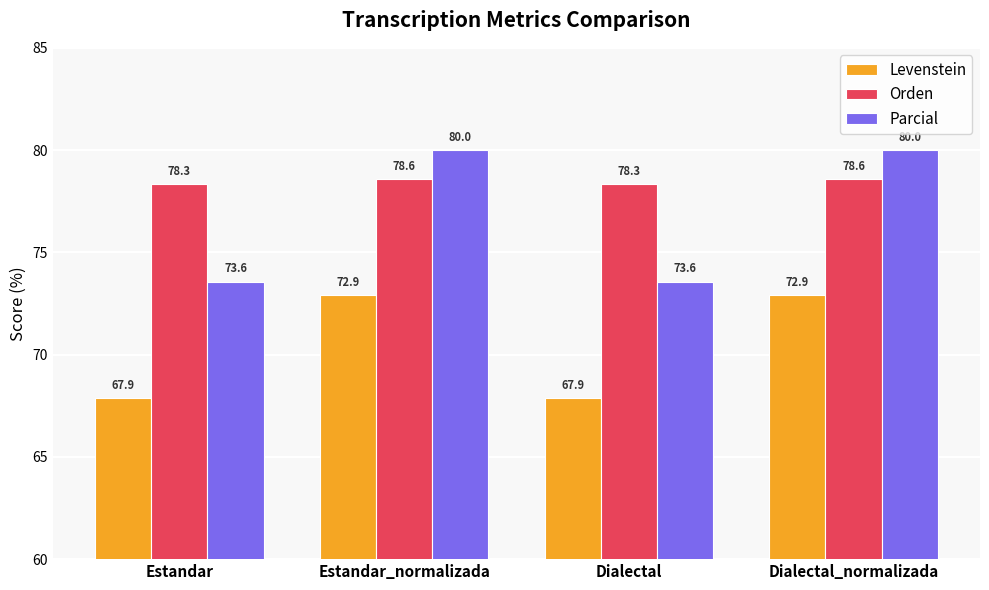

Which series has the widest spread of values?

Parcial